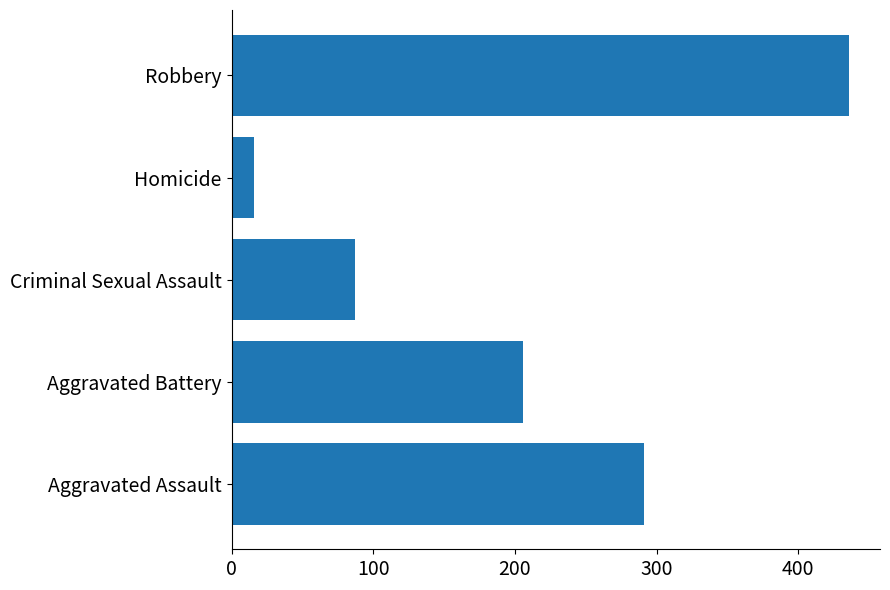

At which category does the chart reach its minimum across all series?

Homicide